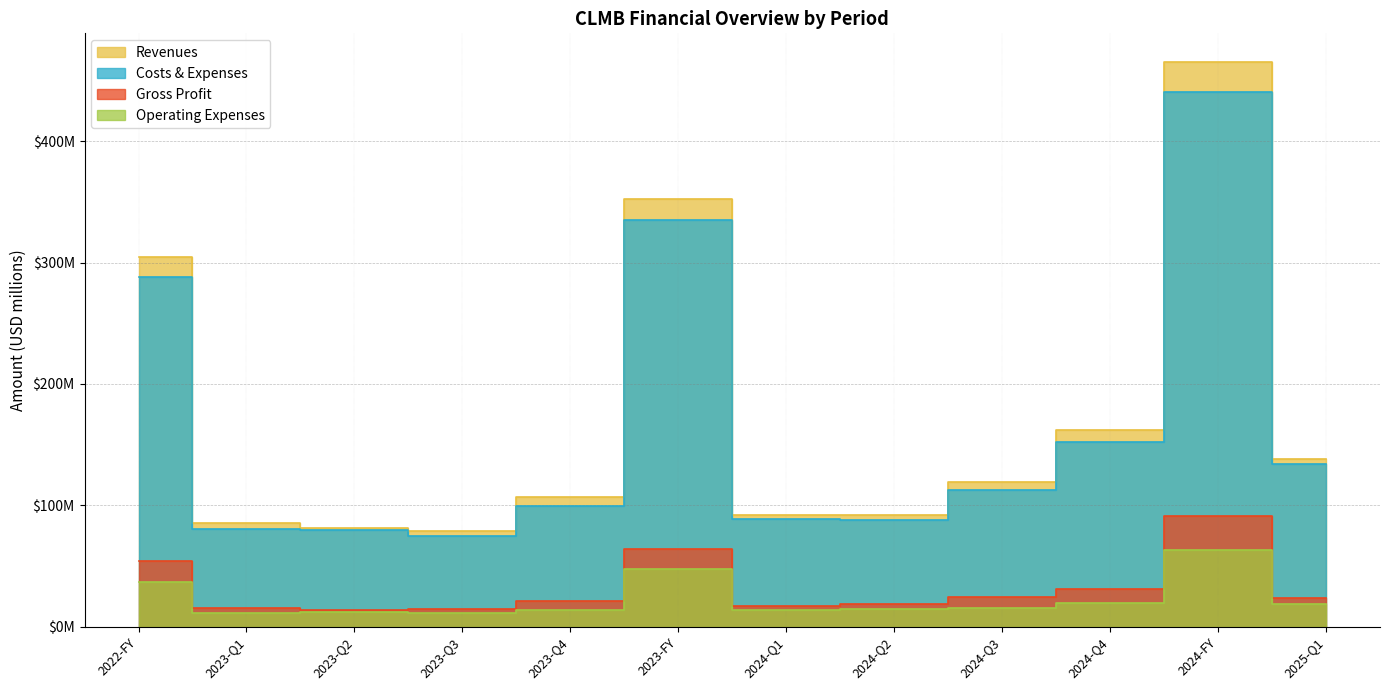

True or false: Operating Expenses has more than 0 interior local peaks.

True